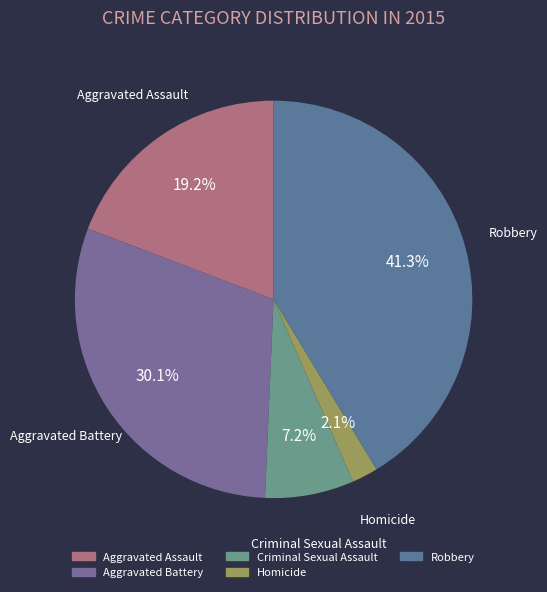

Is it true that Aggravated Assault is 19% of the pie?

True